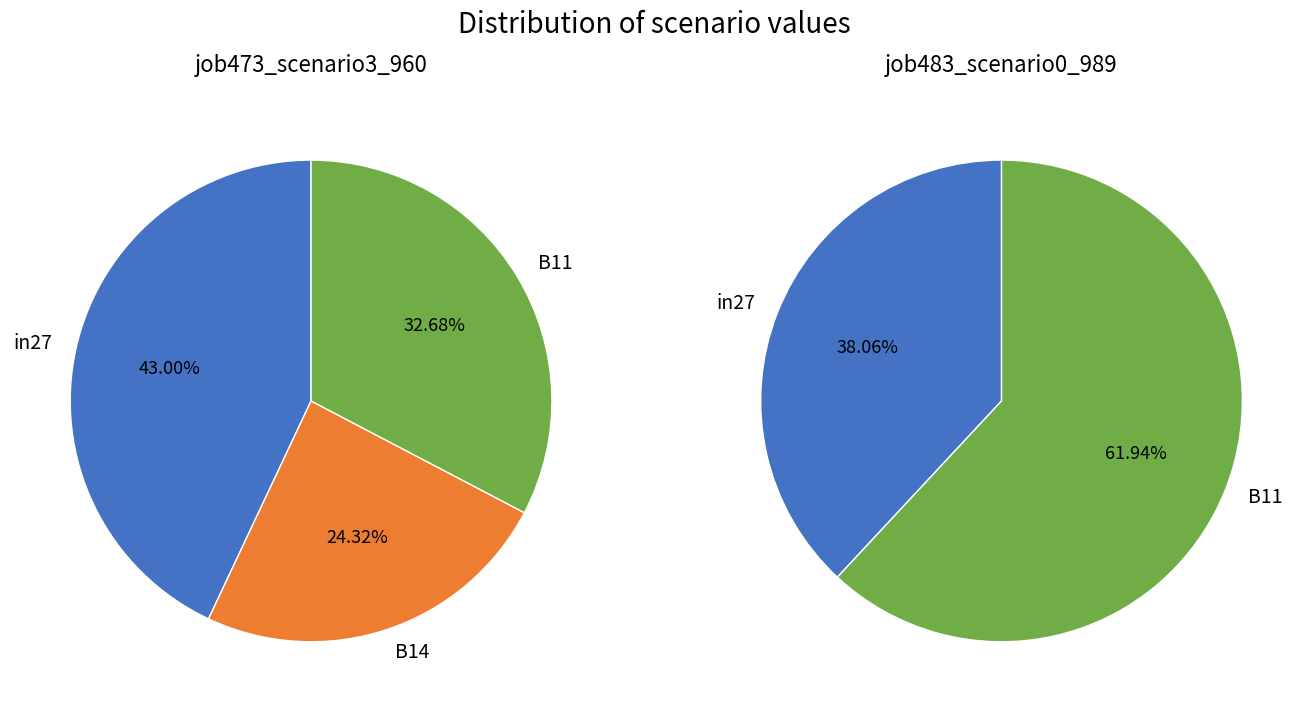

What percentage is the B14 slice, to the nearest percent?

24%